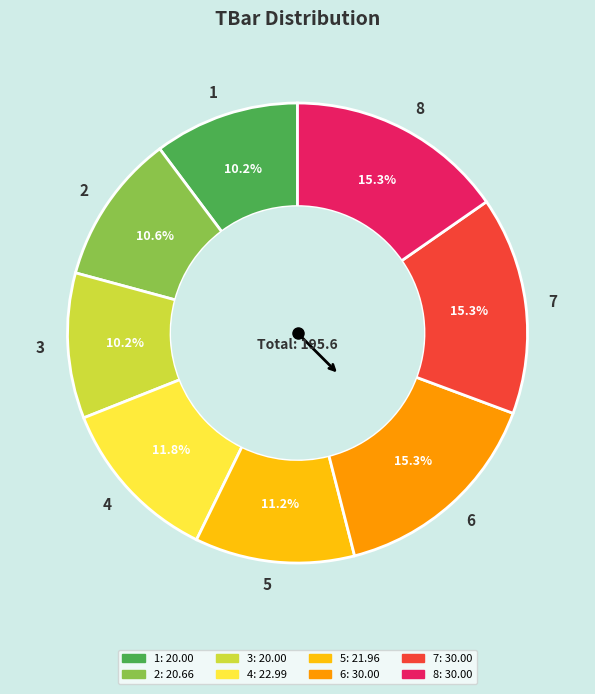

Does 7 represent more than half of the total?

No